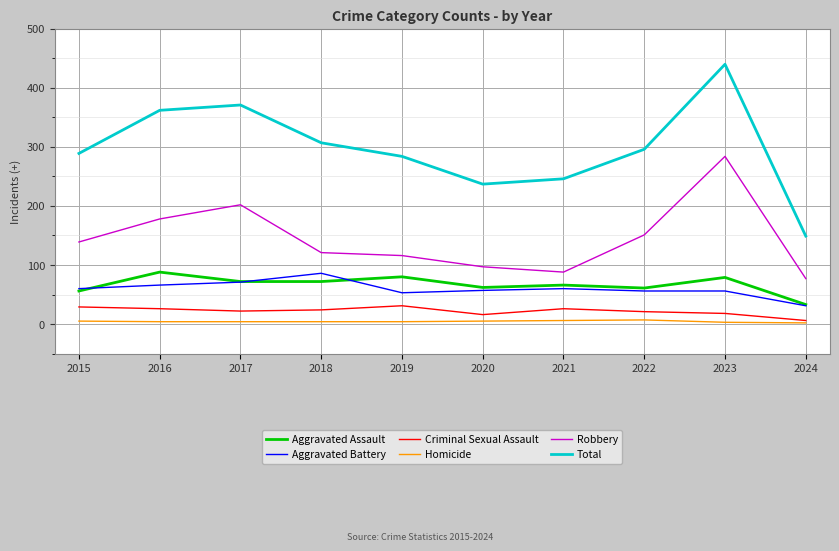

Which series has the largest range (max minus min)?

Total